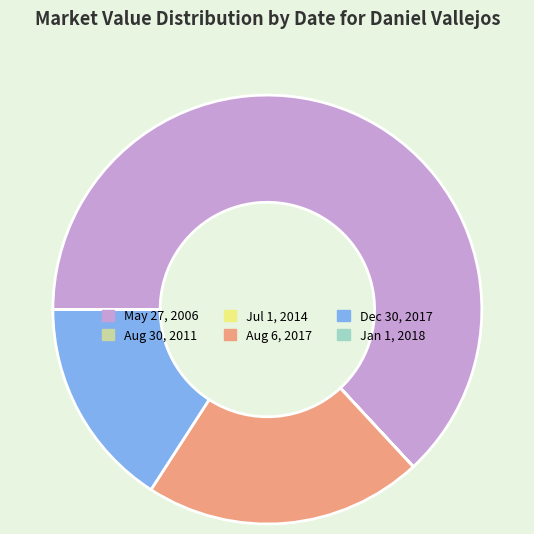

Which slice represents more than half of the pie?

May 27, 2006